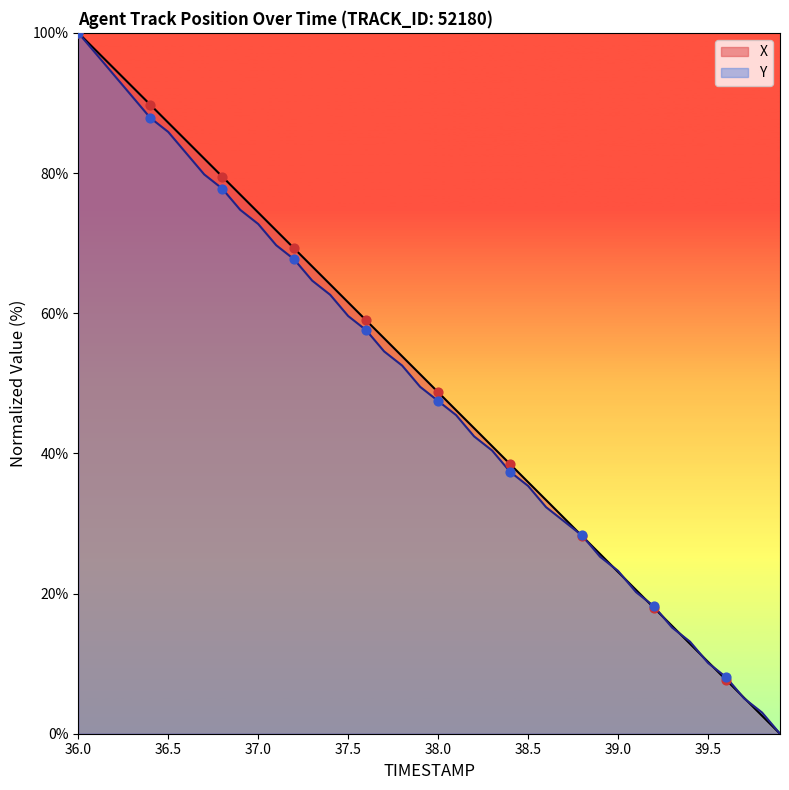

What is the total value across all series at 39.1?

40.7